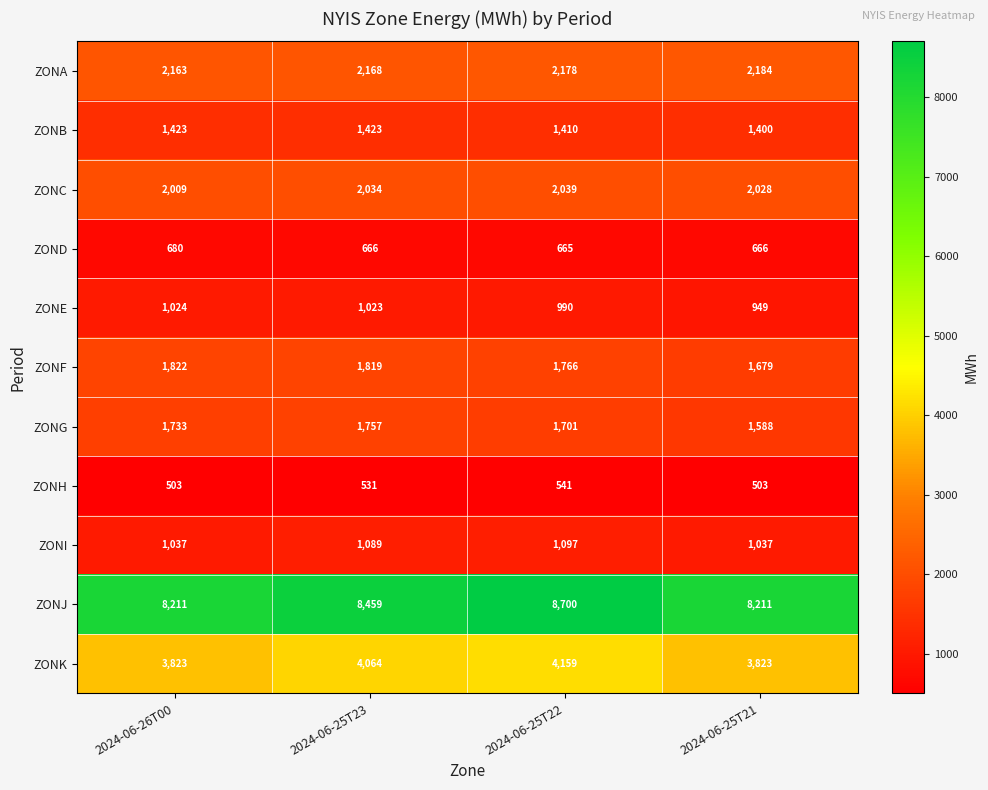

Rank the series by their maximum value, from lowest to highest.

ZONH, ZOND, ZONE, ZONI, ZONB, ZONG, ZONF, ZONC, ZONA, ZONK, ZONJ